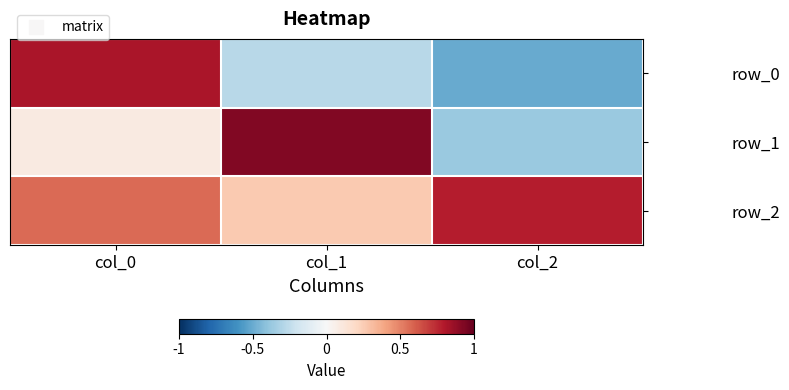

Reading left to right, transcribe all the data shown in this chart.

row_0: 0.8	-0.3	-0.5
row_1: 0.1	0.9	-0.4
row_2: 0.6	0.3	0.8